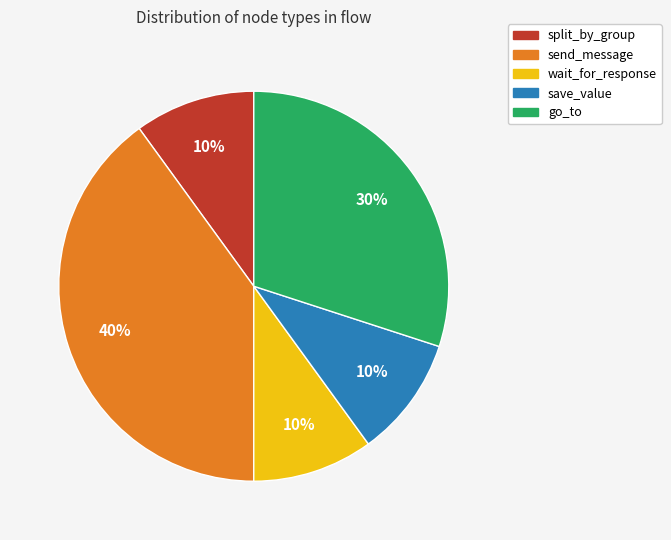

To the nearest percent, what percentage of the pie is wait_for_response?

10%